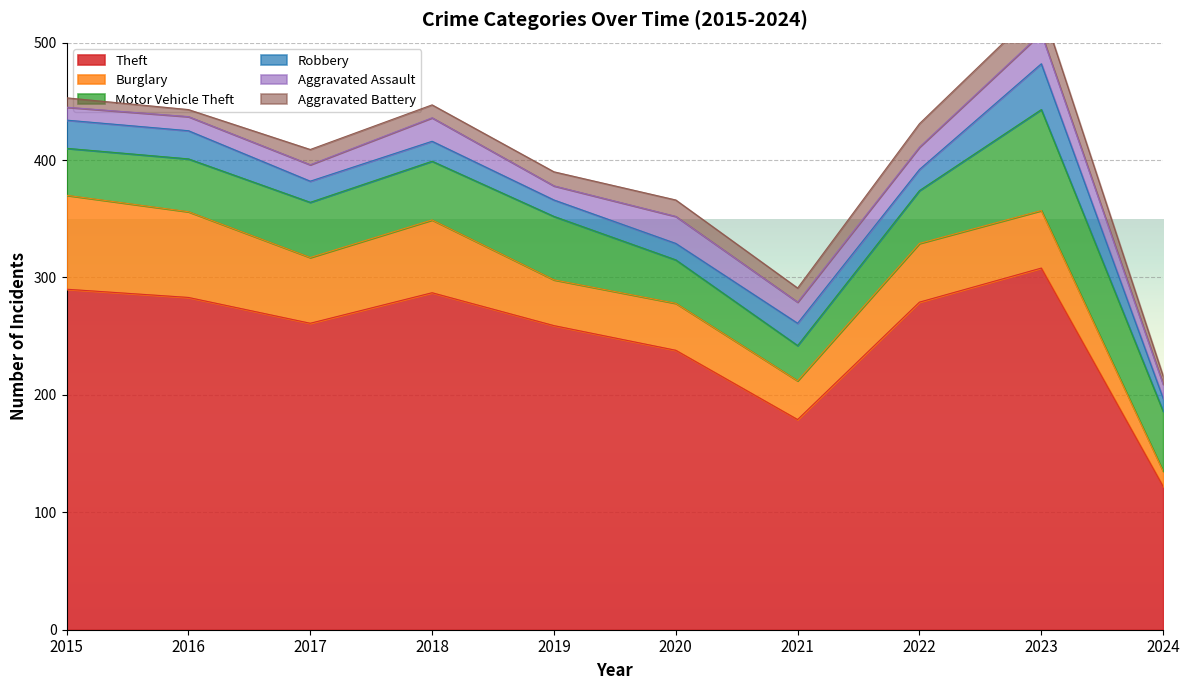

How many lines are shown in the chart?

6